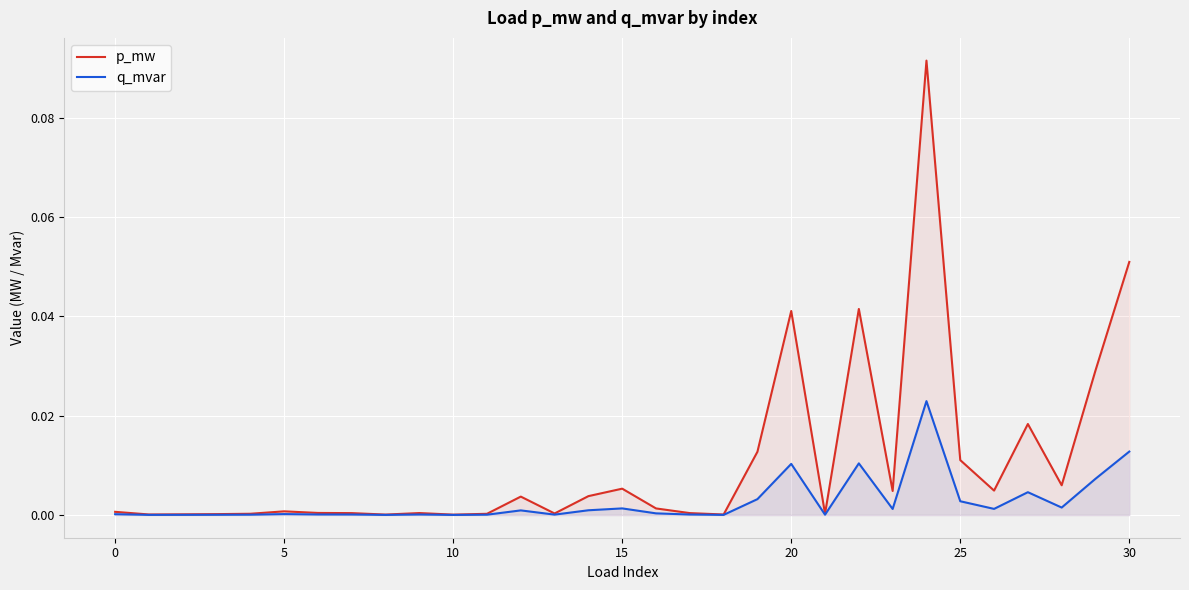

Between 0 and 20, which series saw the biggest shift?

p_mw